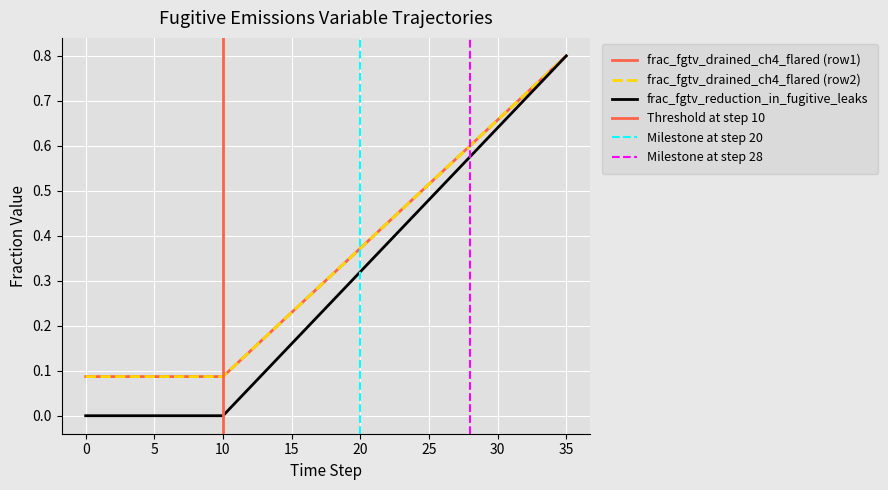

Between 4 and 23, which is larger?

23